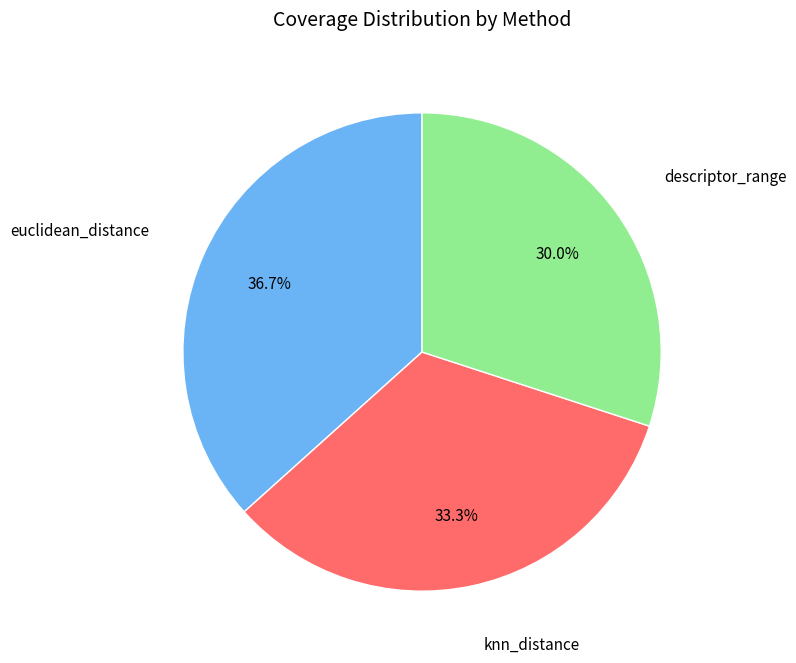

What percentage is NOT represented by knn_distance?

66.7%